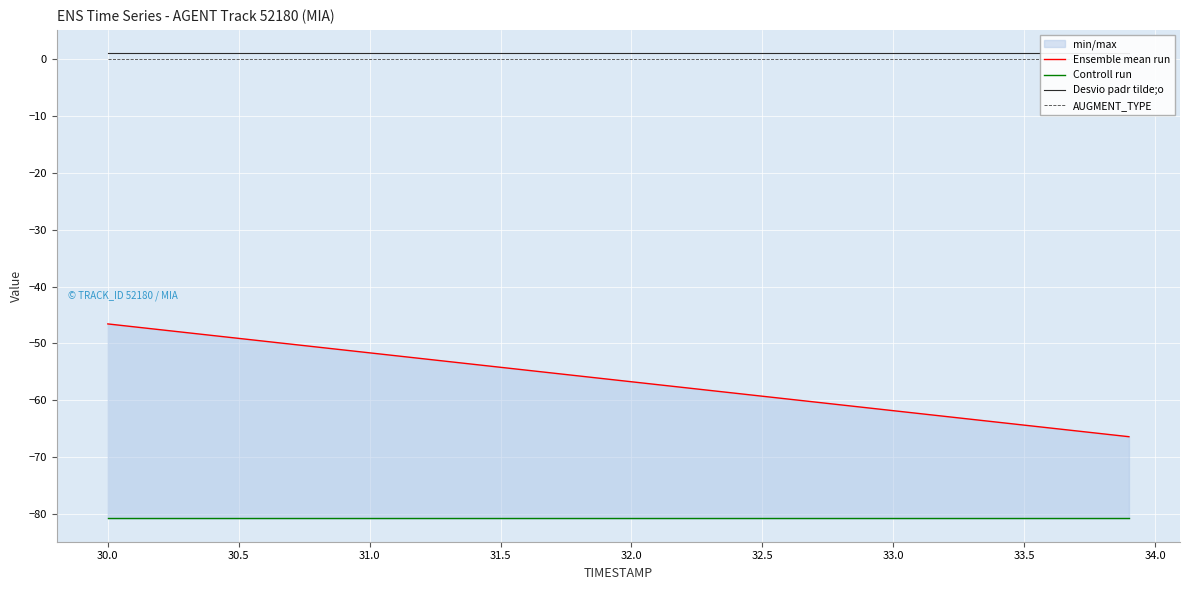

The Desvio padr tilde;o series shows 1.0 at 30.5. True or false?

True